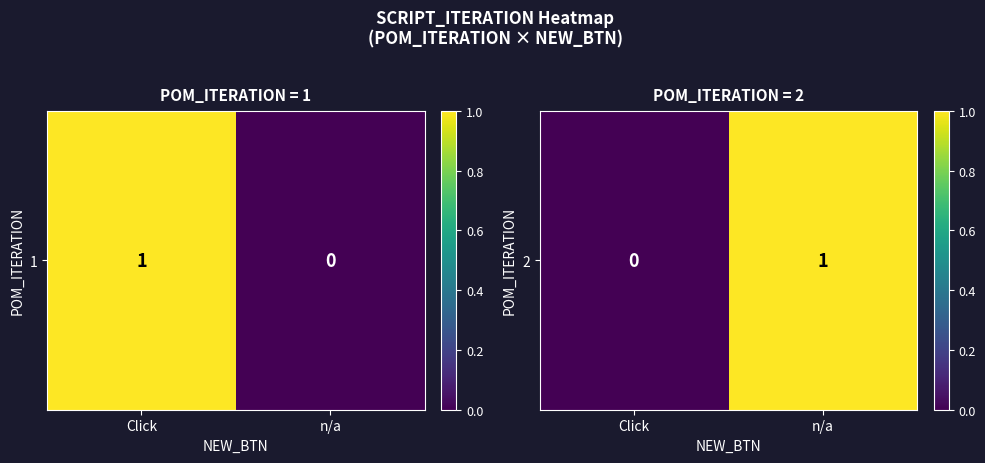

The chart shows a value of 0 at Click. True or false?

False